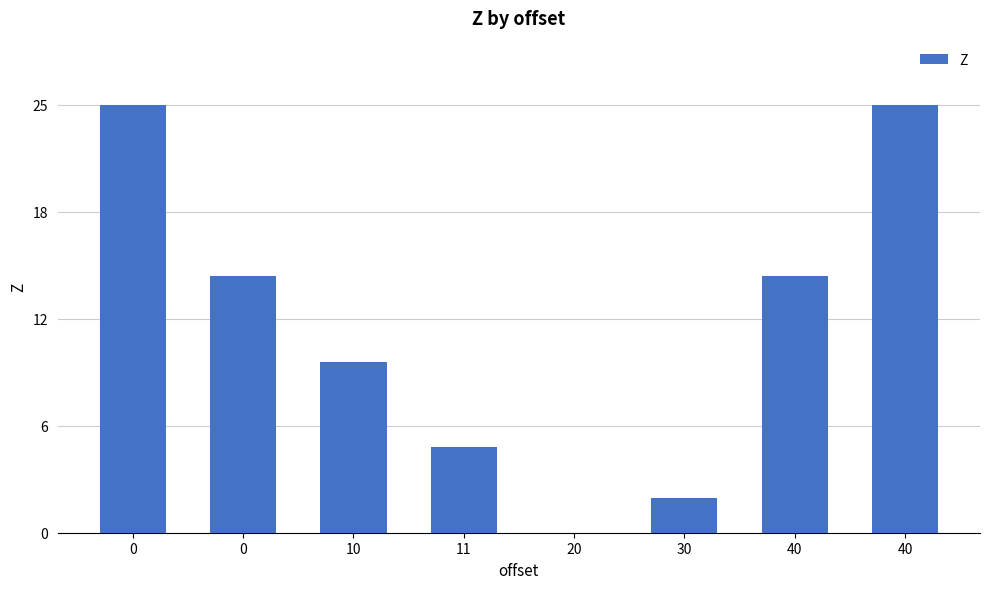

Are the bars horizontal?

No